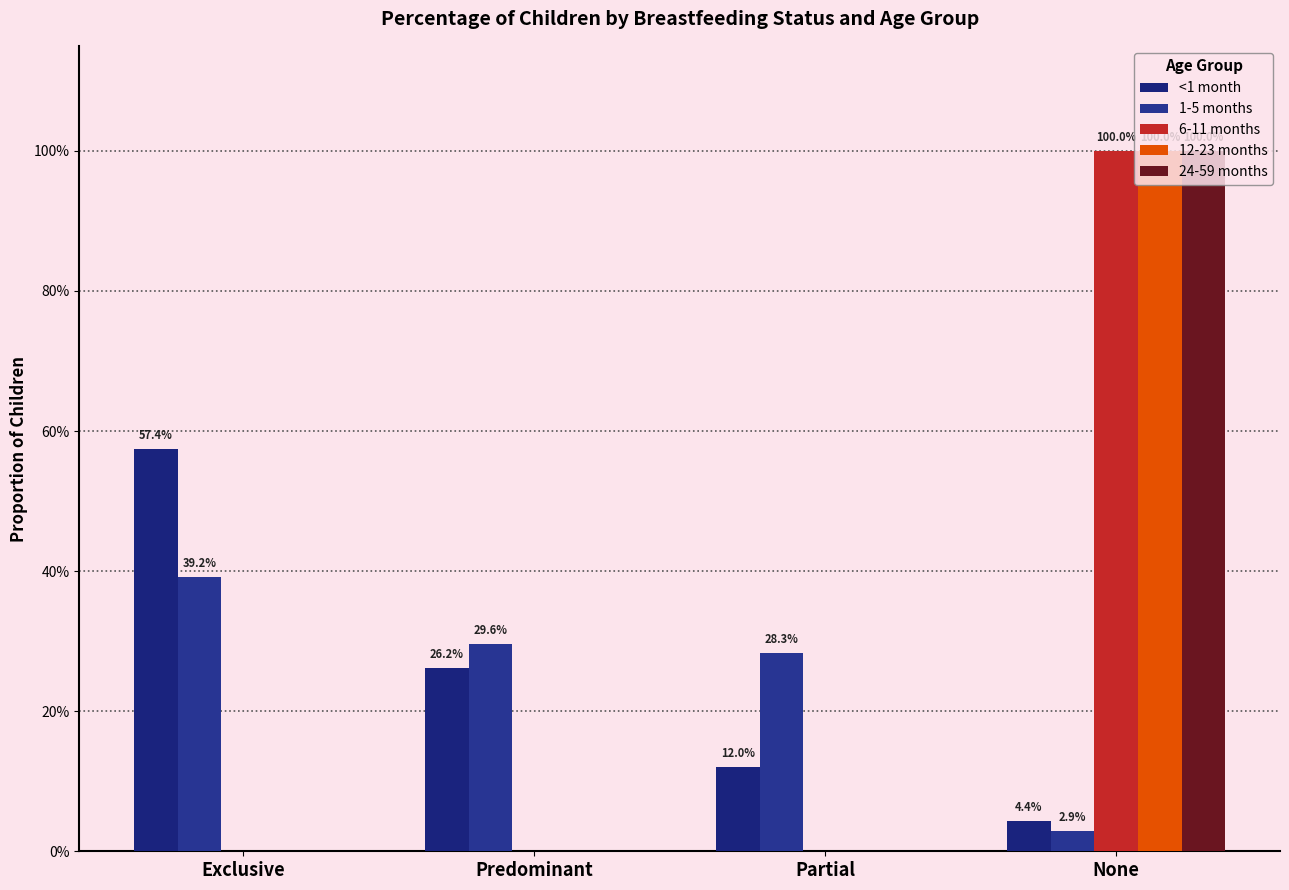

At which label does <1 month reach its peak?

Exclusive